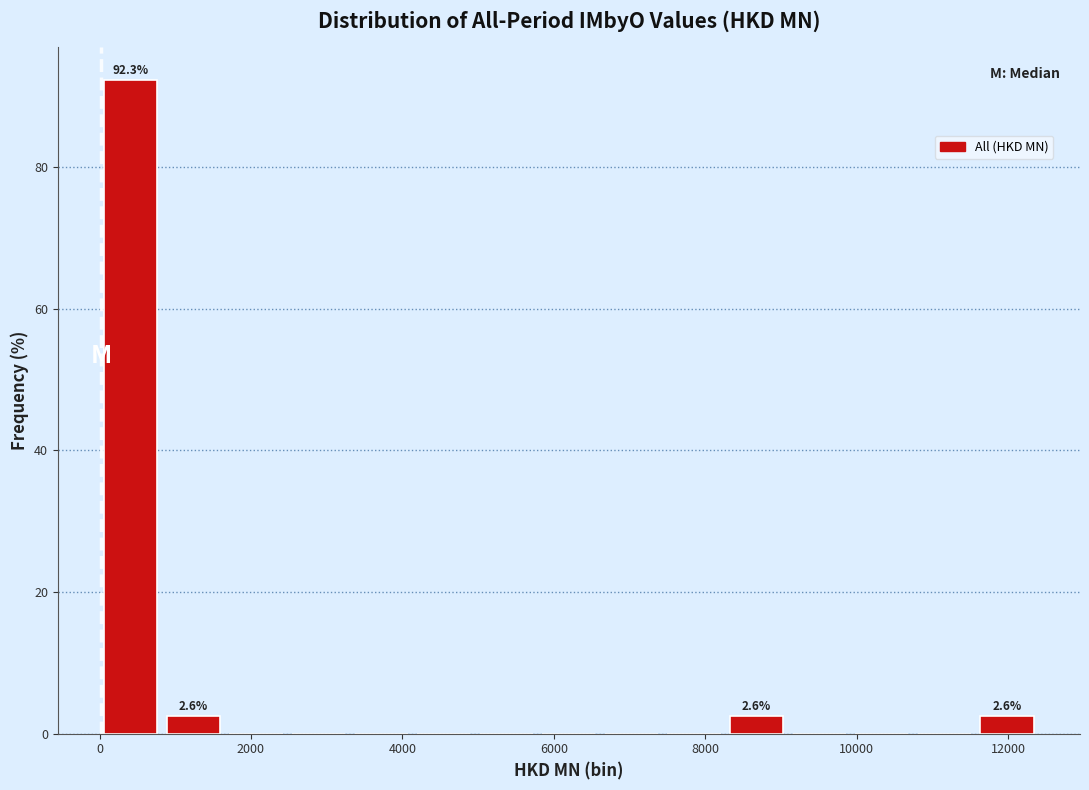

Which range on the x-axis has the tallest bar?

0 to 800